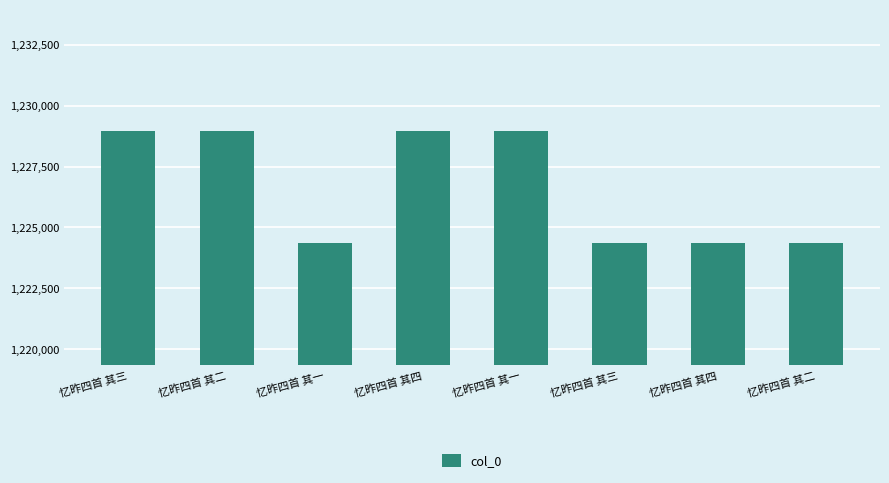

How many values are below 1228939?

4